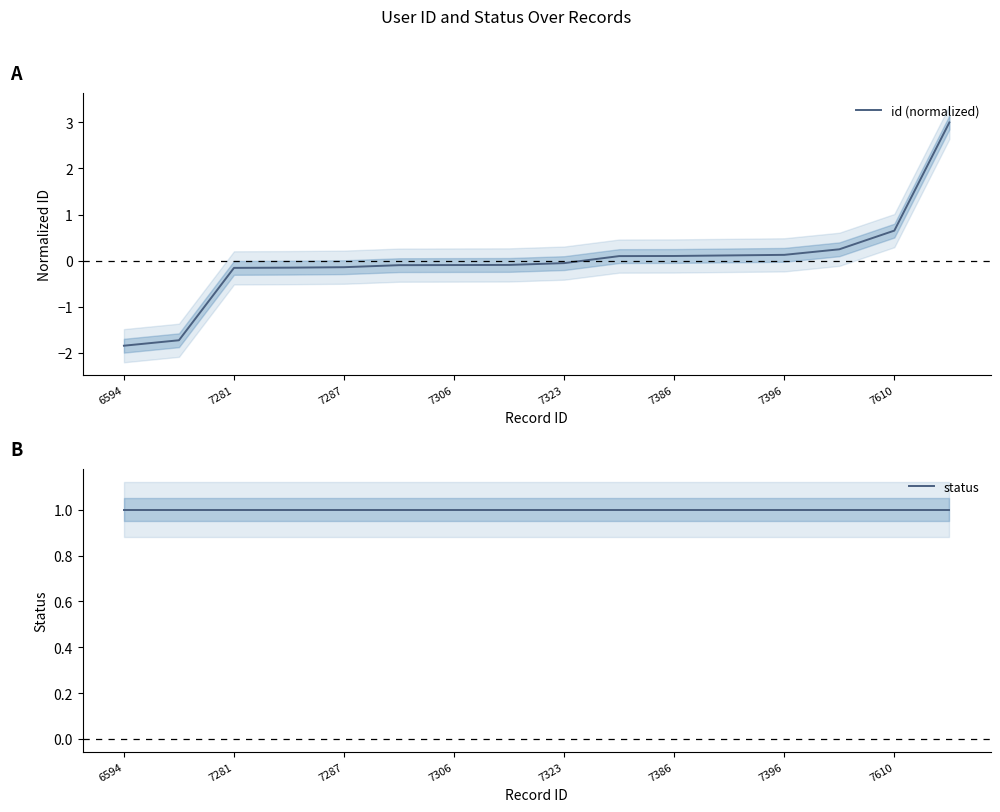

Is it true that id (normalized) equals -0.1 at 7287?

True